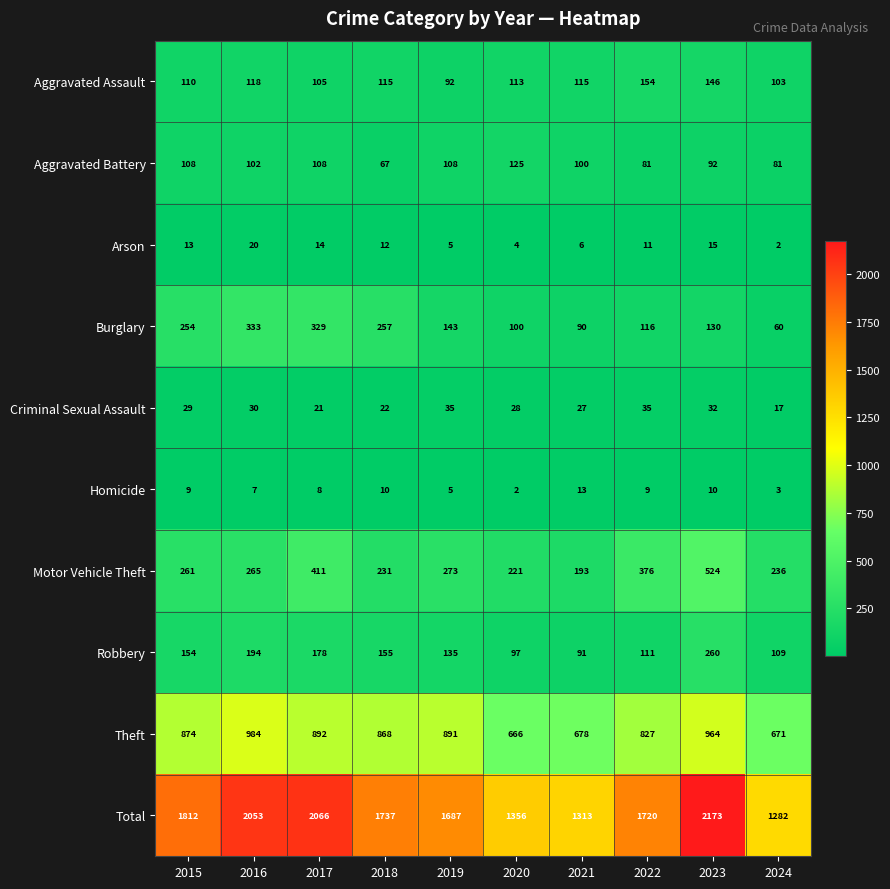

Which series has the largest range (max minus min)?

Total